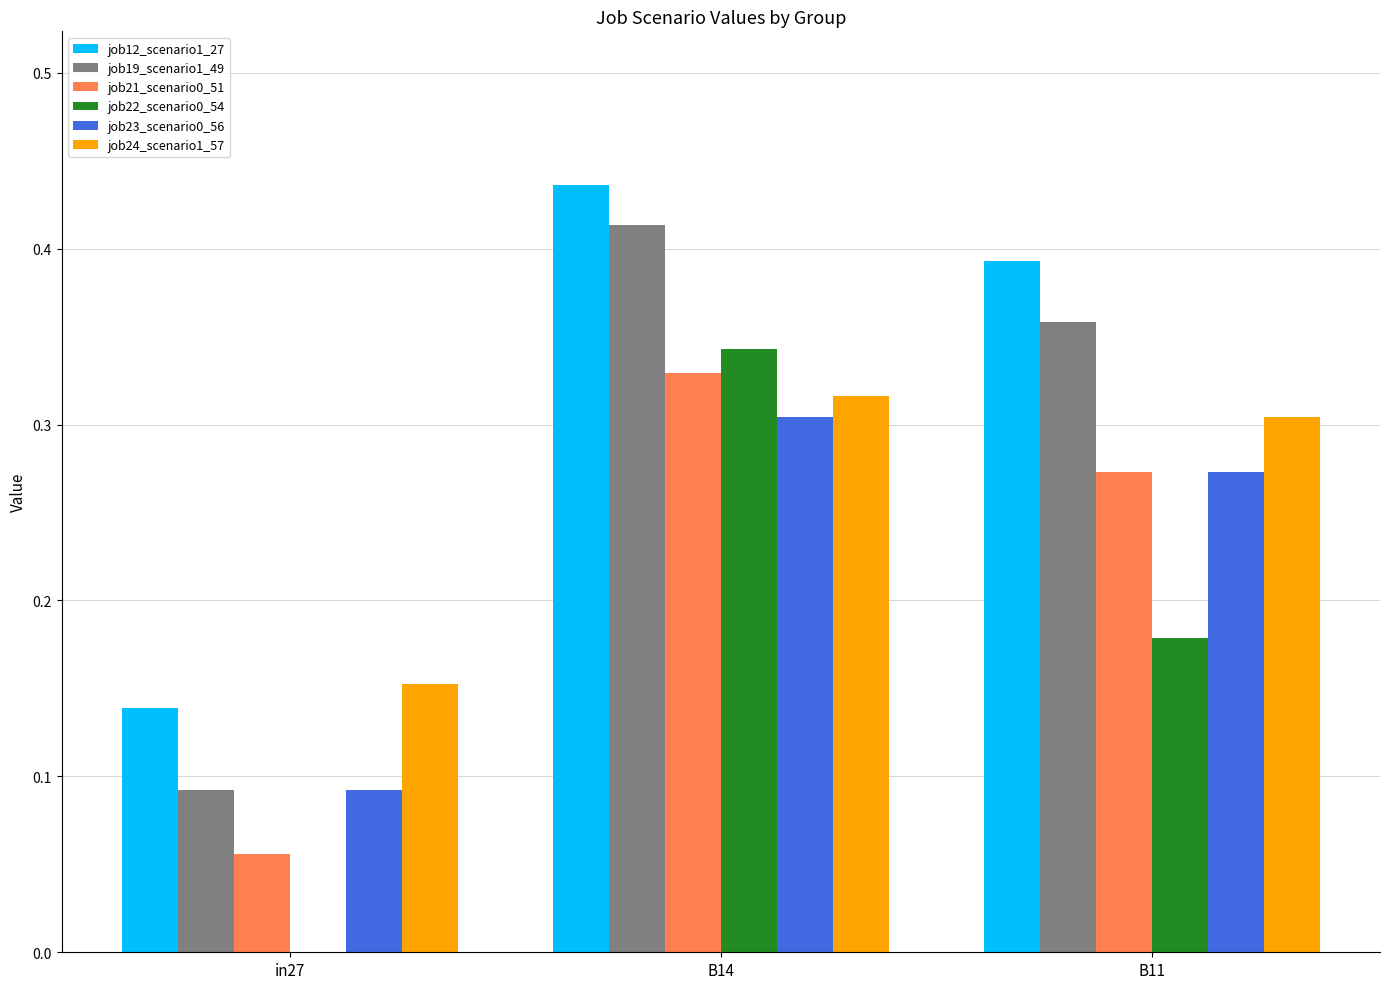

What is the total value across all series at in27?

0.5